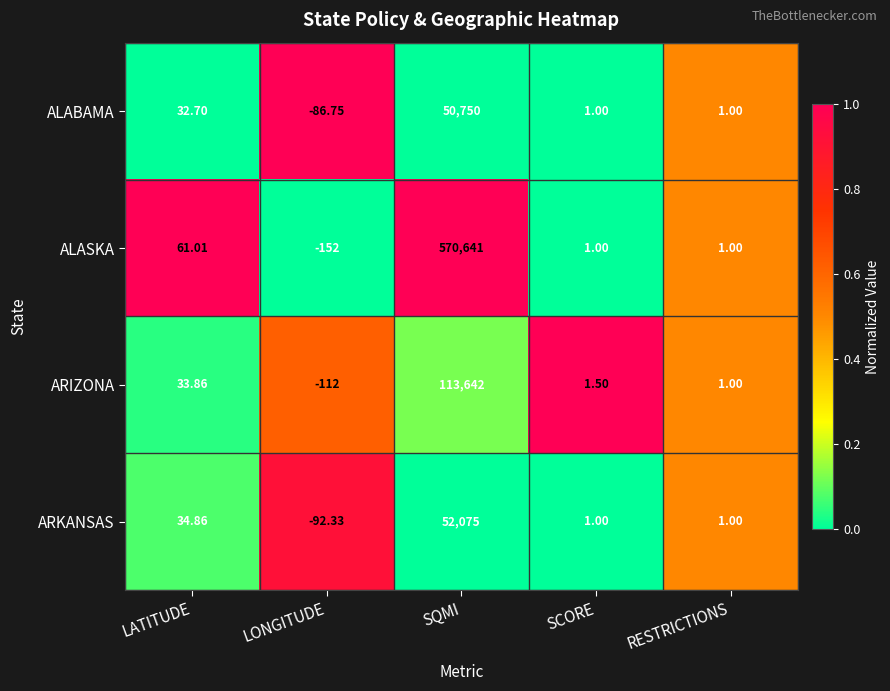

Which label corresponds to the largest value in the chart?

SQMI